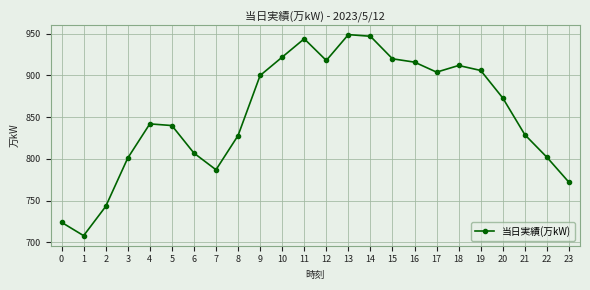

Is it true that the value at 5 is 1221?

False